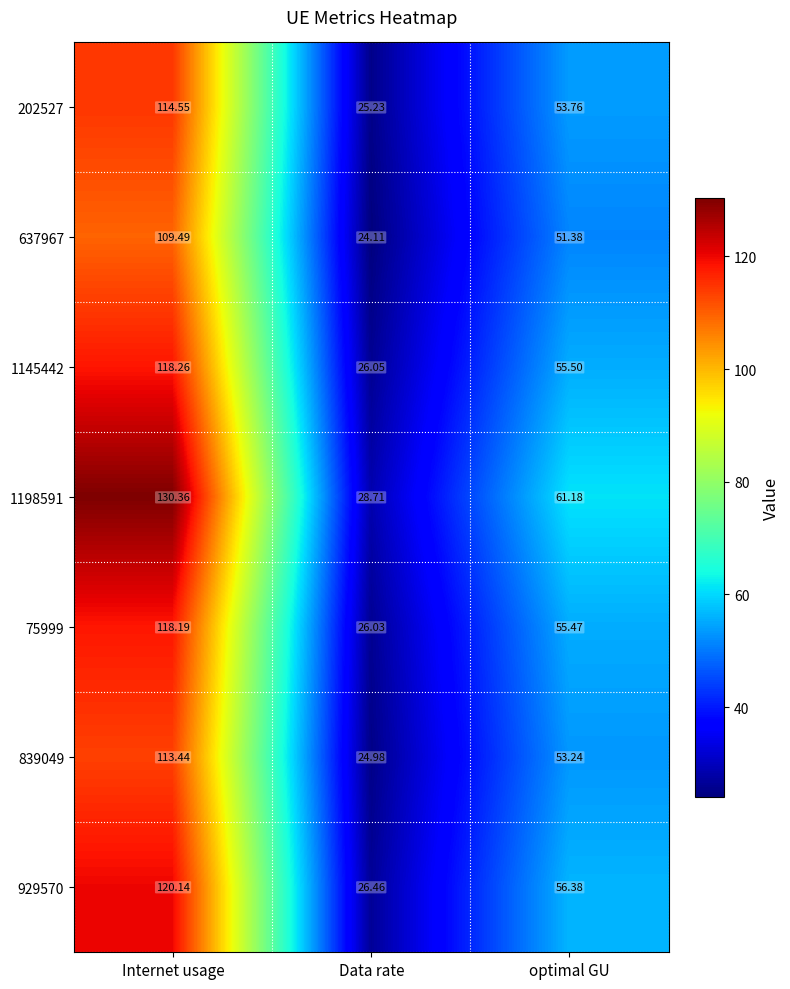

Is the value of 1145442 at Internet usage greater than the value of 75999 at optimal GU?

Yes